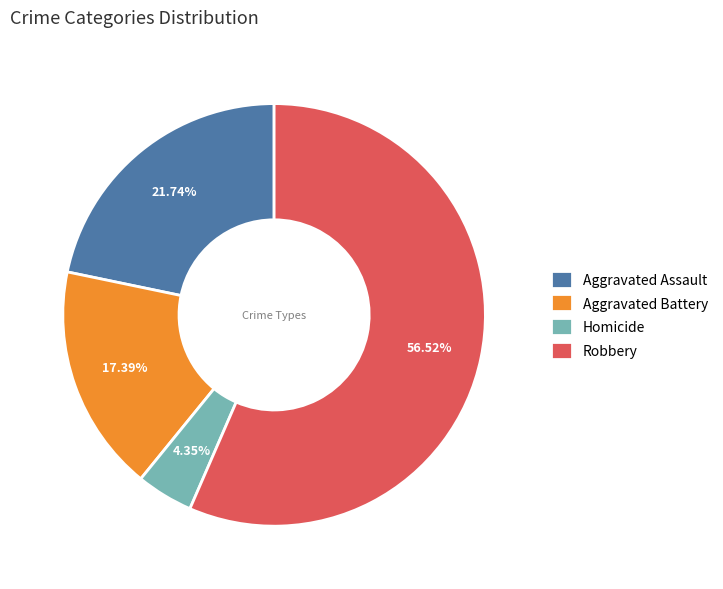

Is it true that Robbery is 49% of the pie?

False